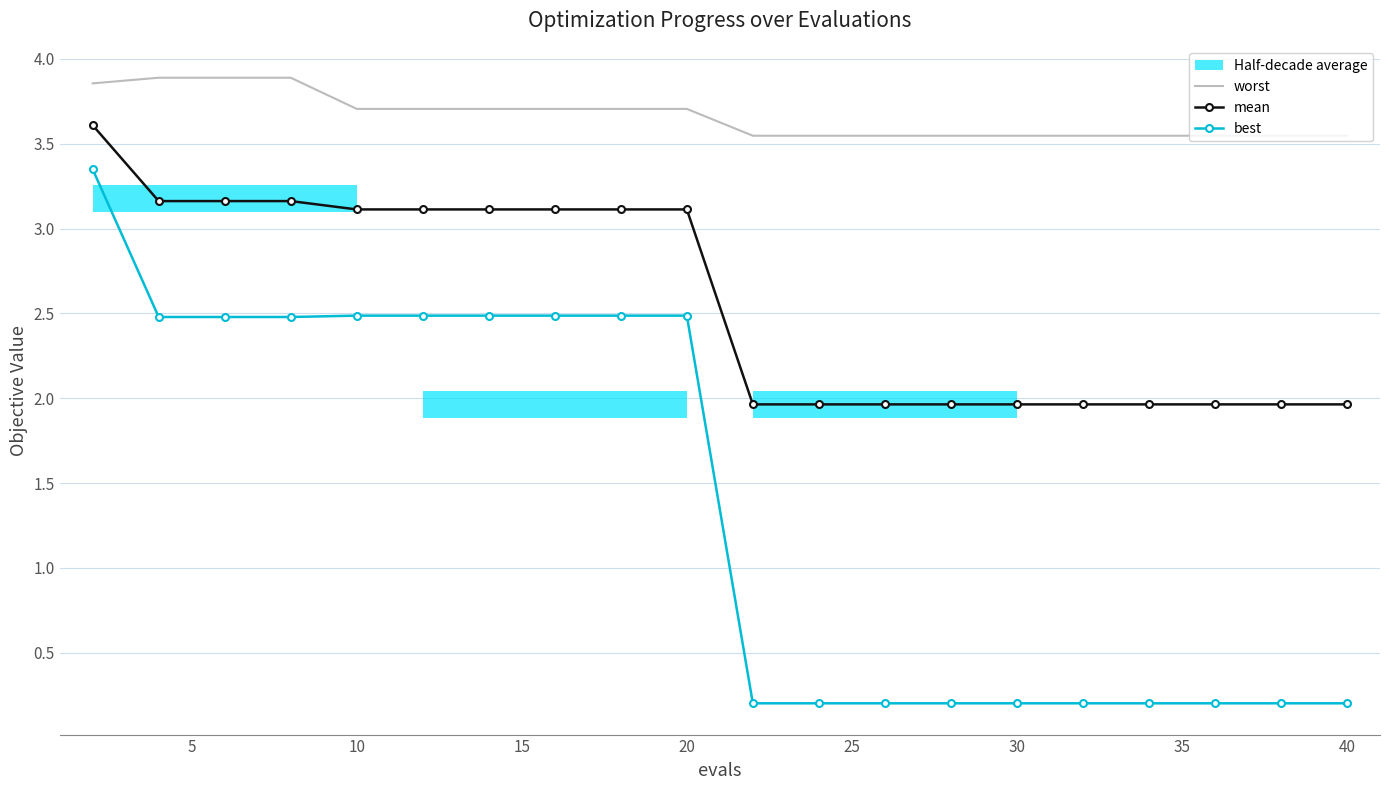

Which series has the largest range (max minus min)?

best